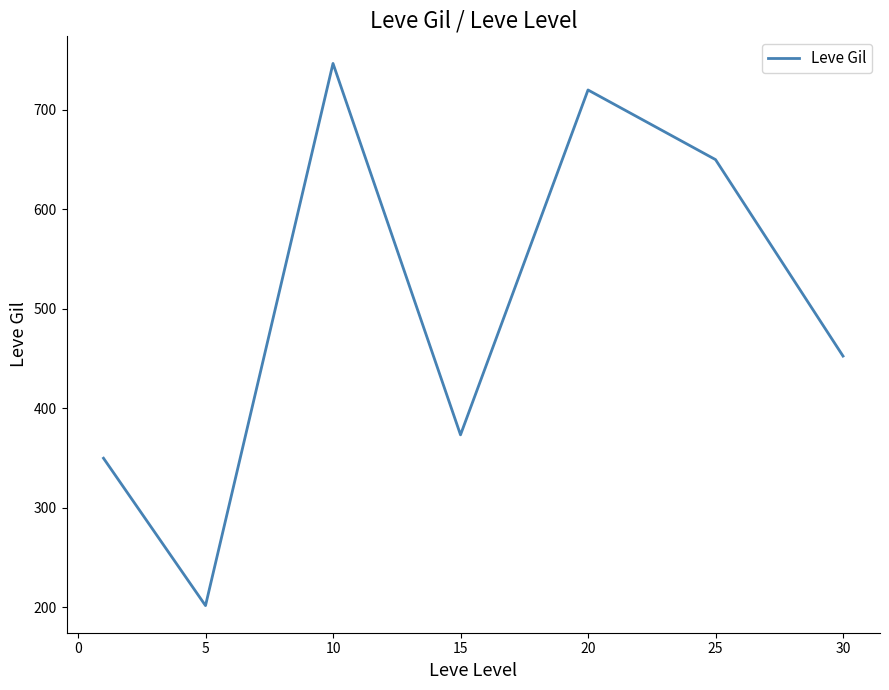

True or false: there are more than 2 points higher than both neighbors.

False